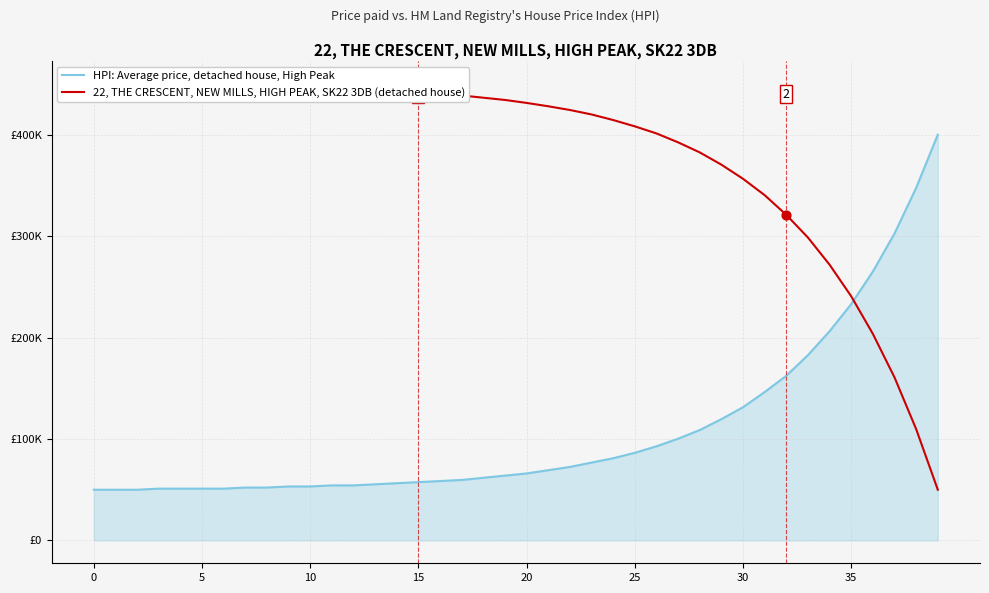

At how many categories does at least one series exceed 205136?

40